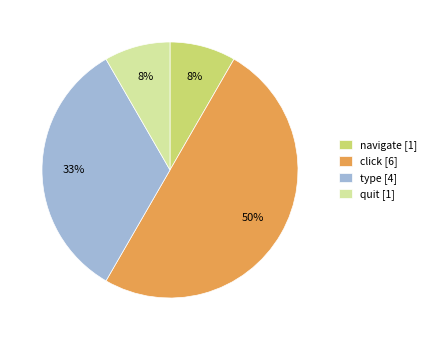

To the nearest percent, what is the difference between the click [6] and quit [1] slice percentages?

42%